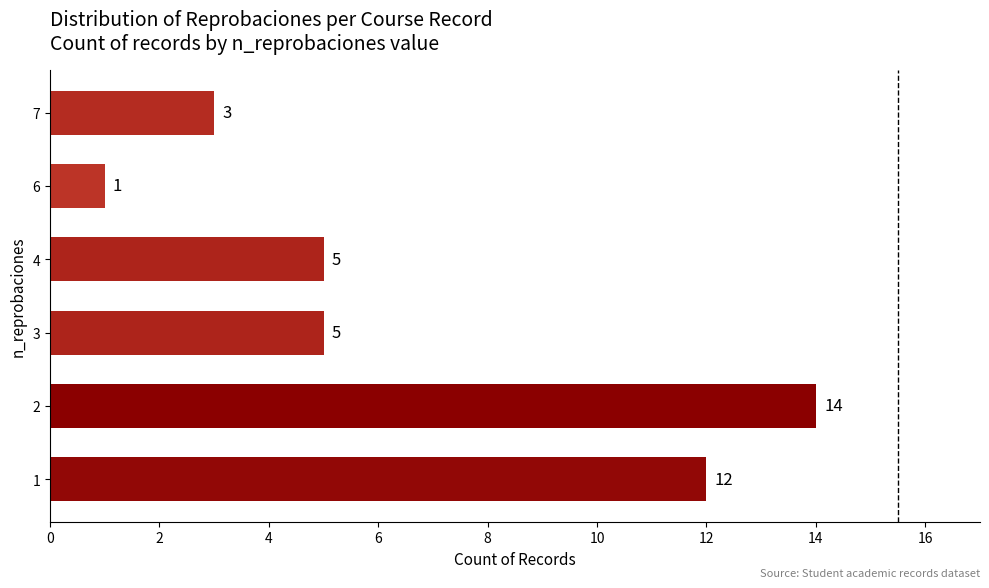

What is the sum of the values at 7 and 3?

8